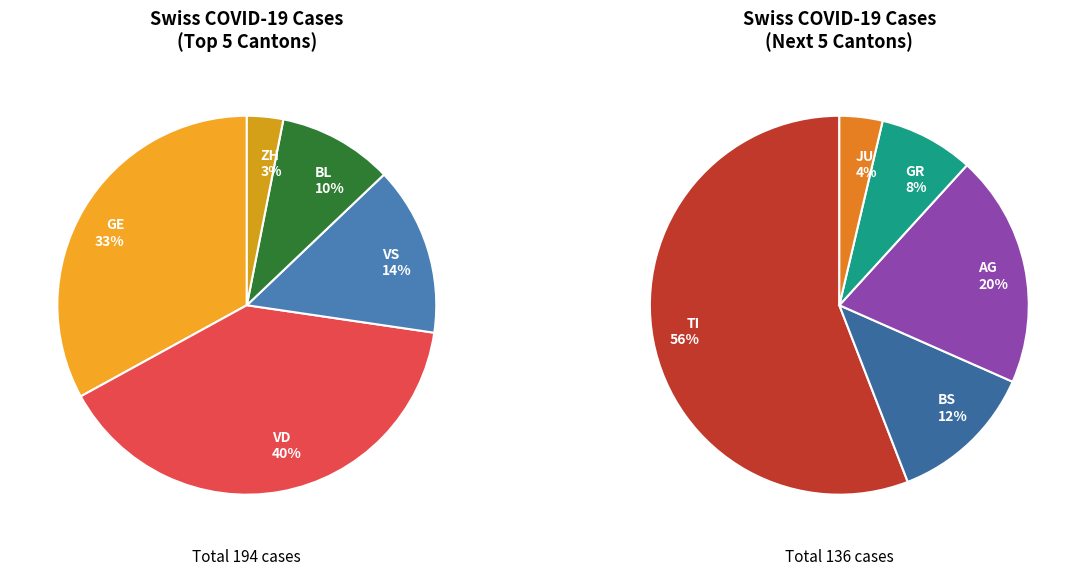

Approximately how many times larger is the value at VD compared to GR?

7.0